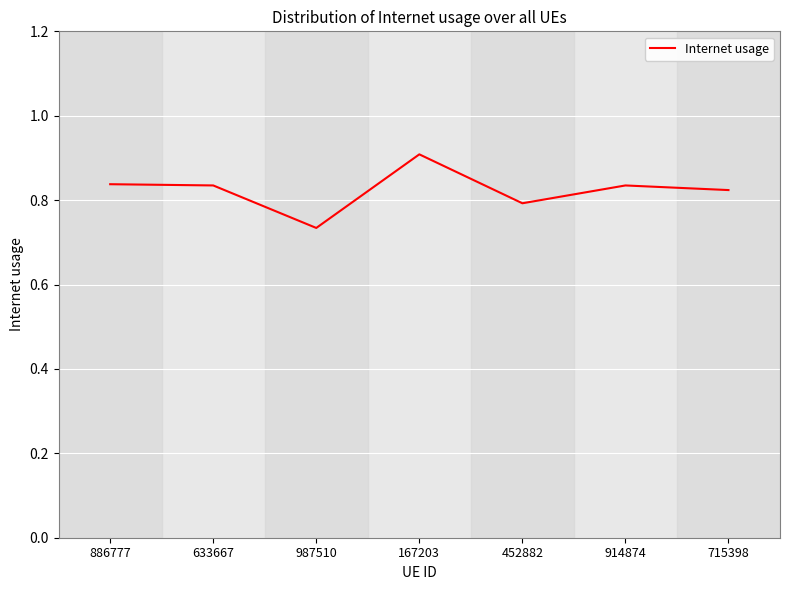

What position from the left is 715398?

7